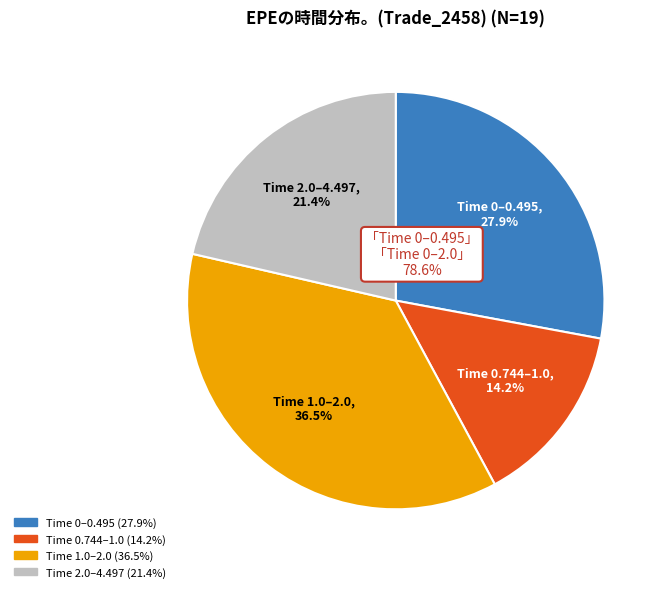

Does any single category account for the majority?

No